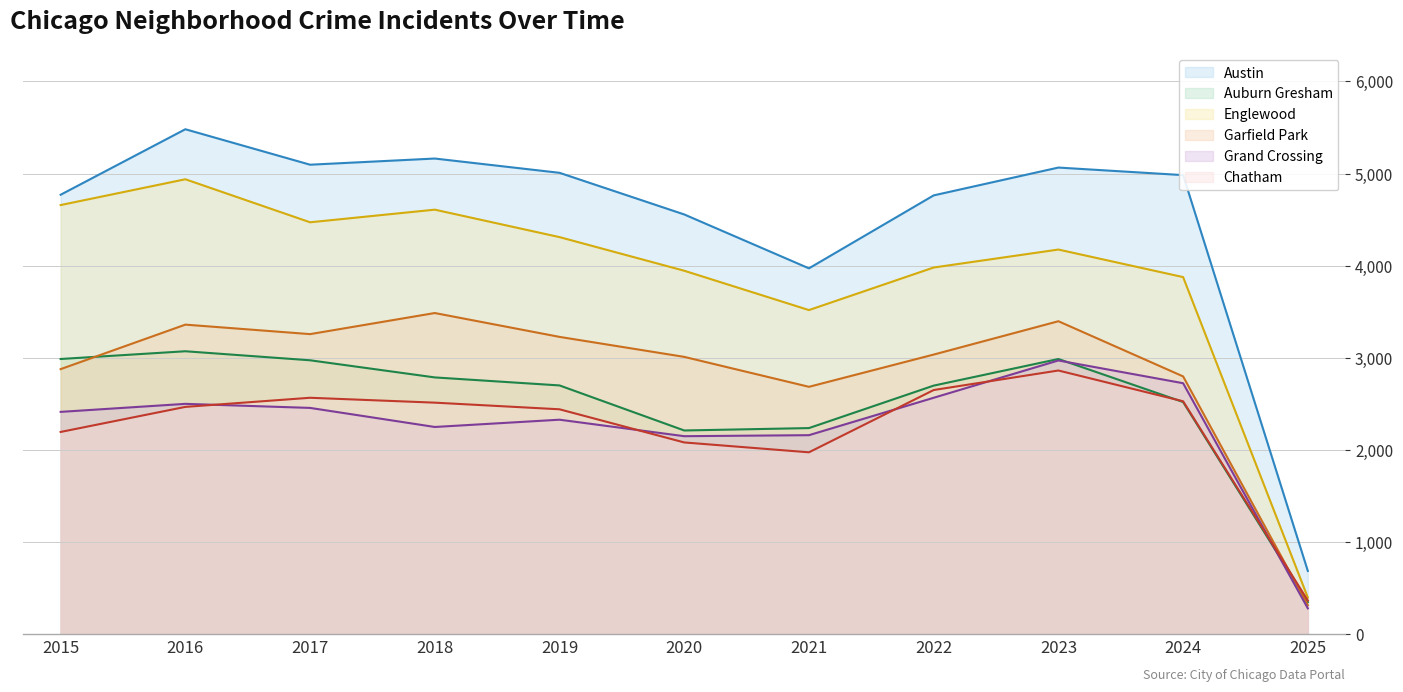

At which category does Austin reach its first local valley?

2017